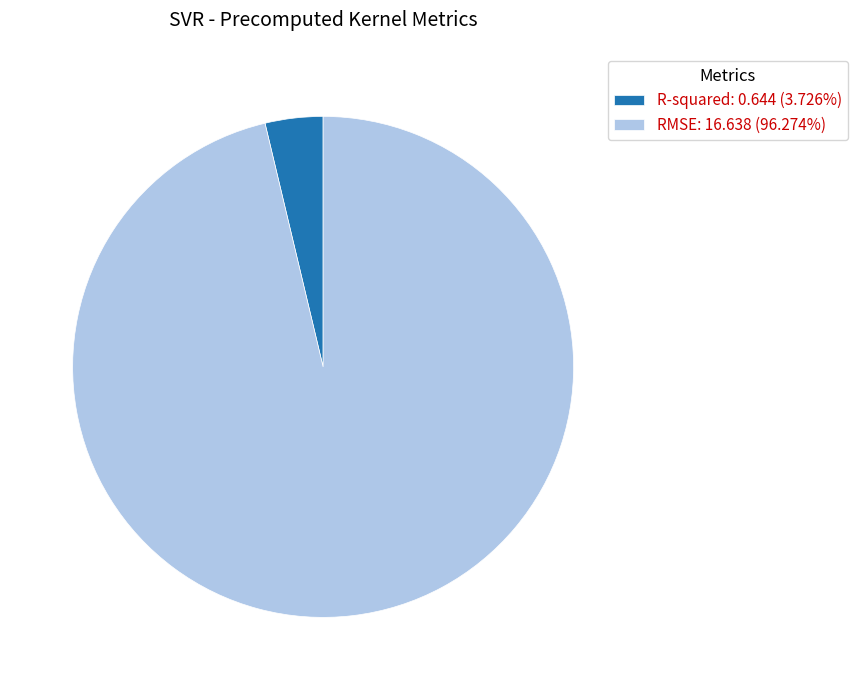

Which slice represents more than half of the pie?

RMSE